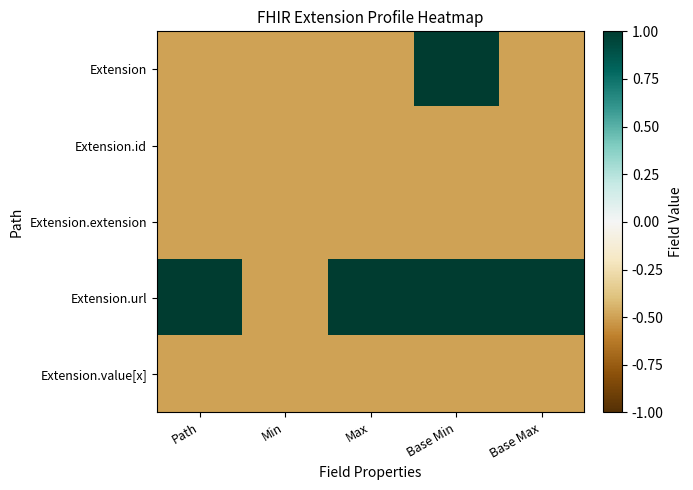

How many data points does each series have?

5